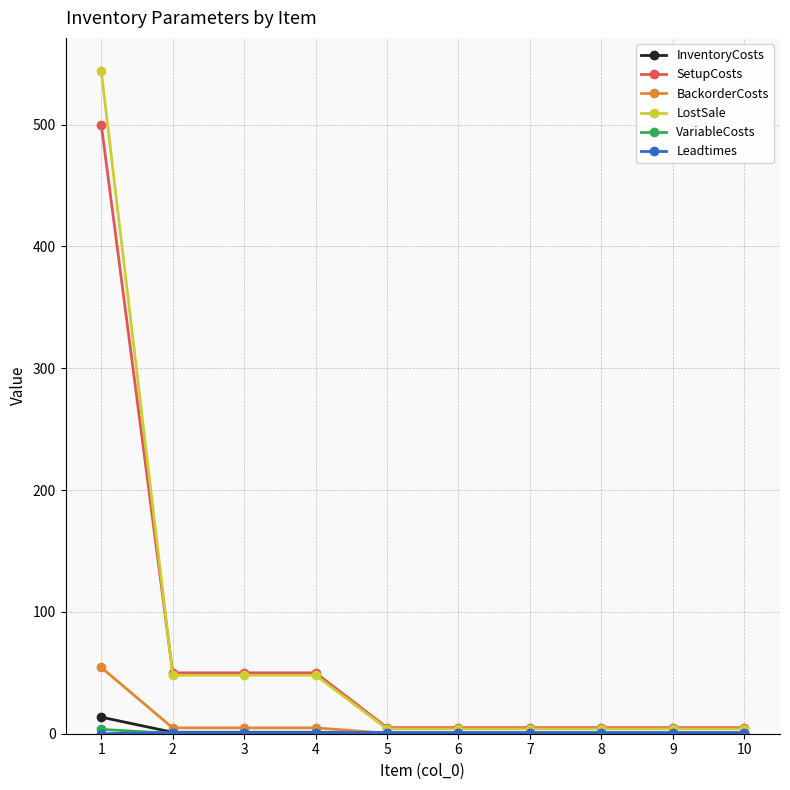

What is the highest value of the SetupCosts series?

500.0